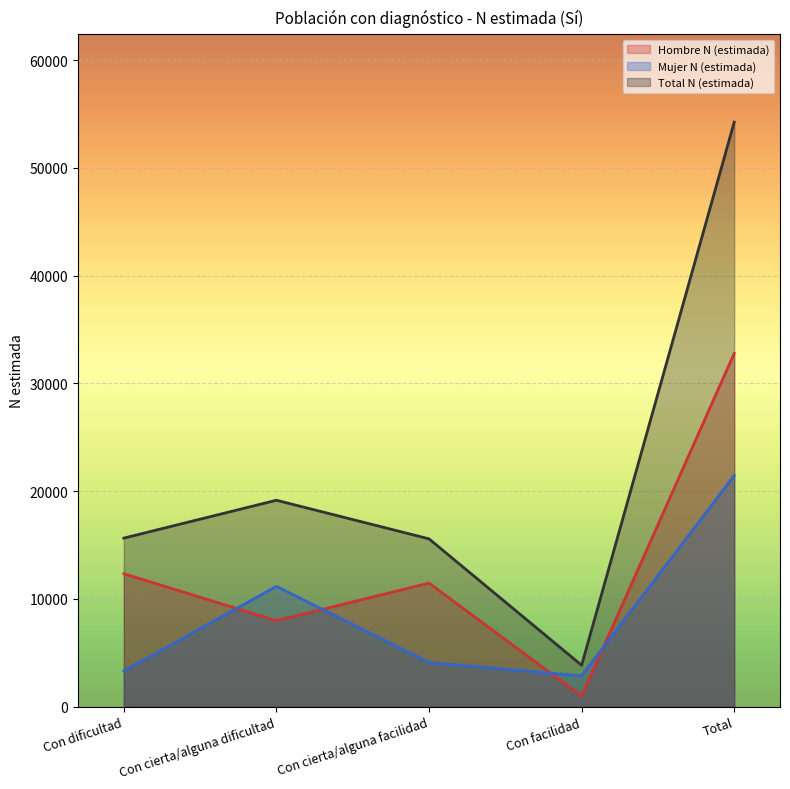

At which label is Hombre N (estimada) closest to 16888?

Con dificultad